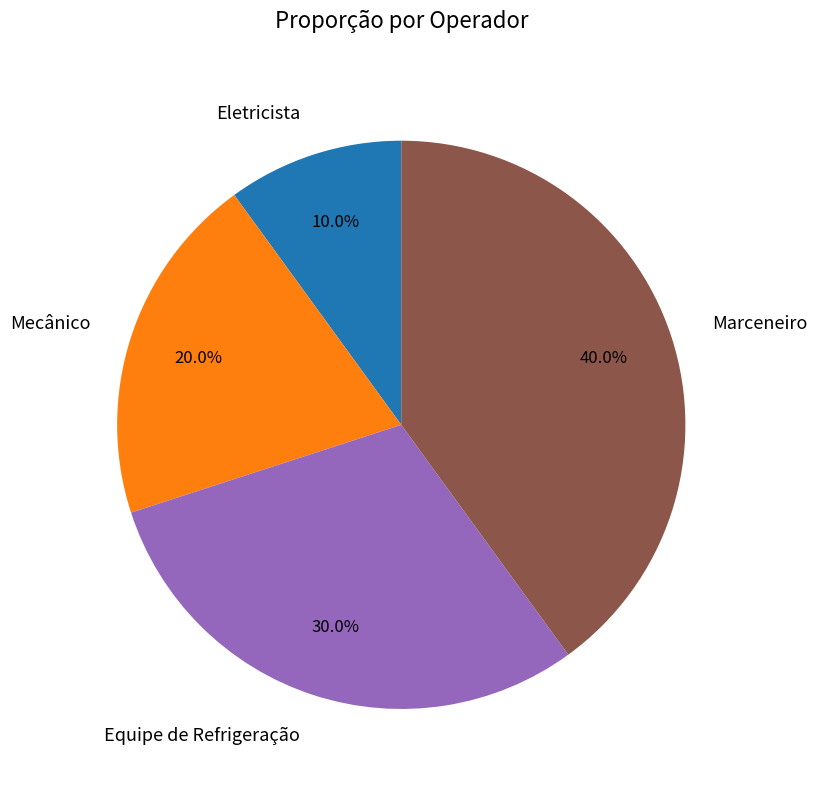

What is the ratio of the value at Marceneiro to the value at Equipe de Refrigeração?

1.3